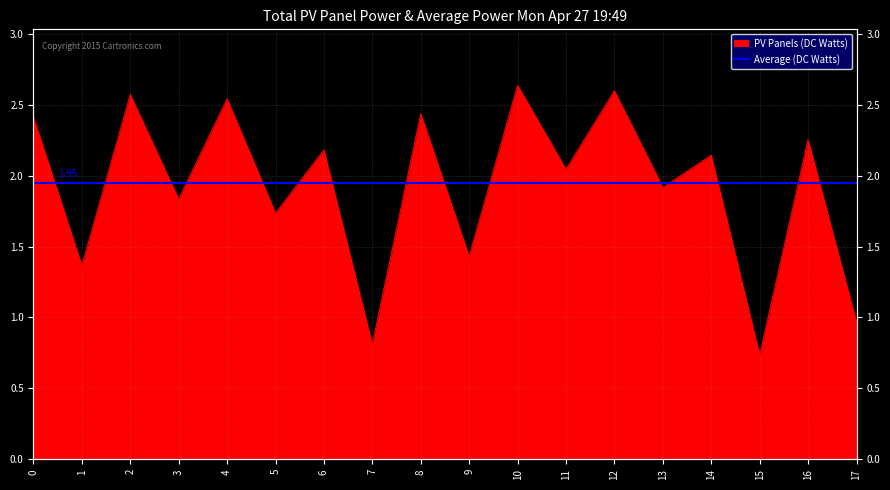

True or false: the data shows 3.7 at 4.

False